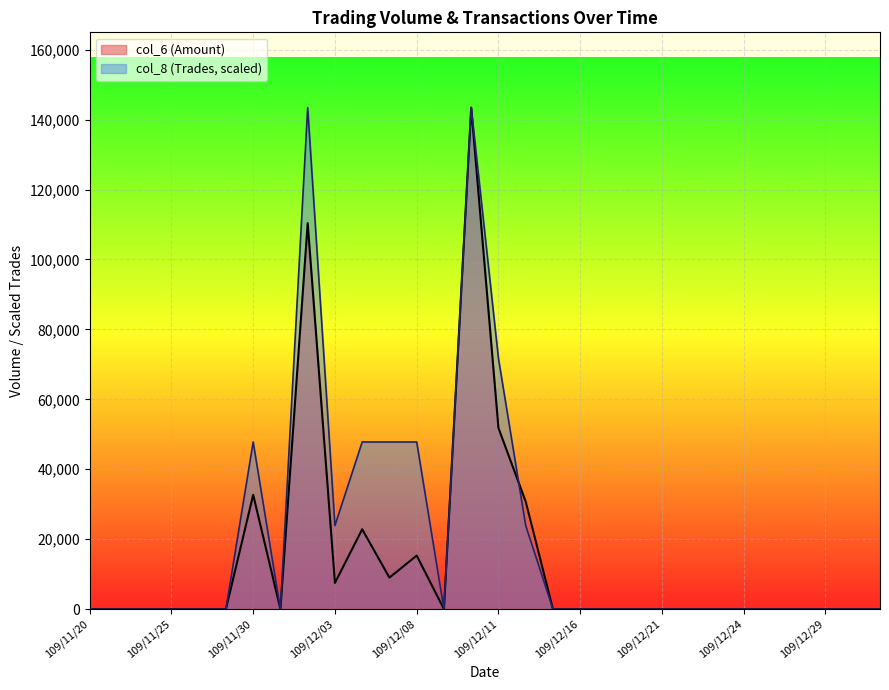

At which category does the chart reach its minimum across all series?

109/11/20